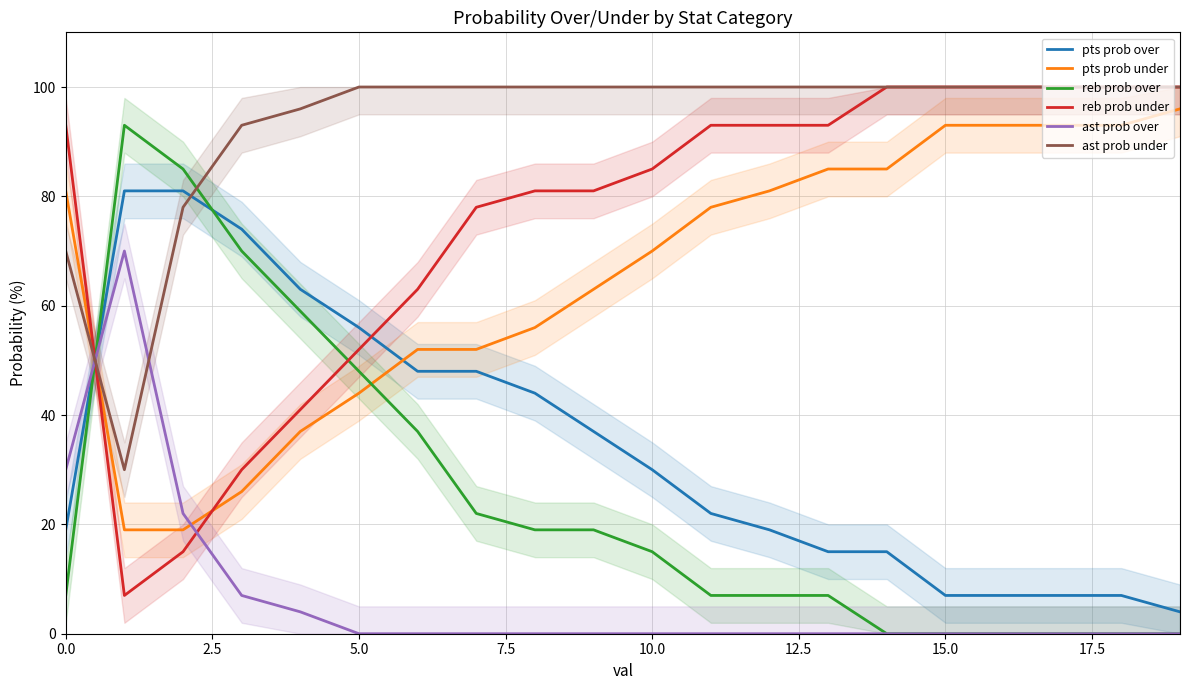

What is the spread (max minus min) of values at 15.0?

100